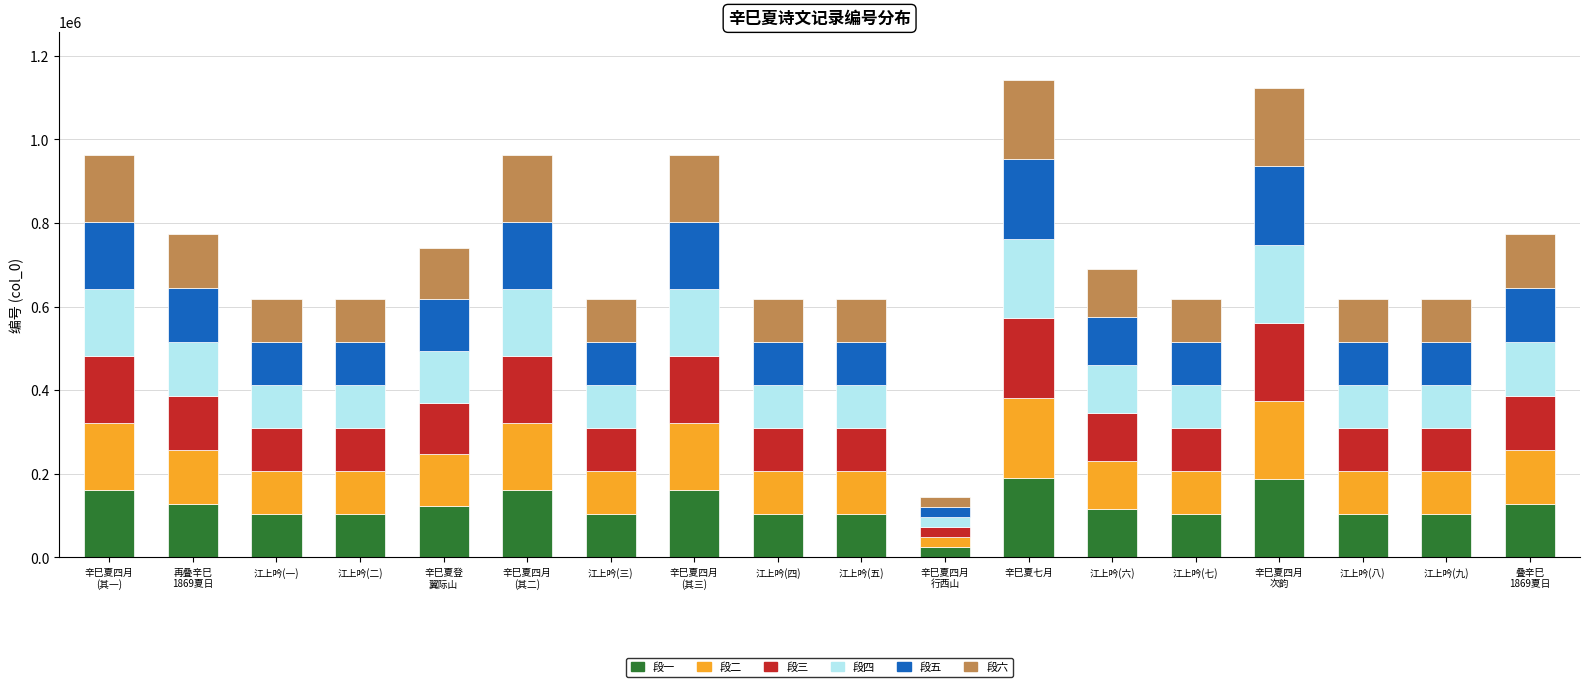

What is the maximum value for 段一?

190560